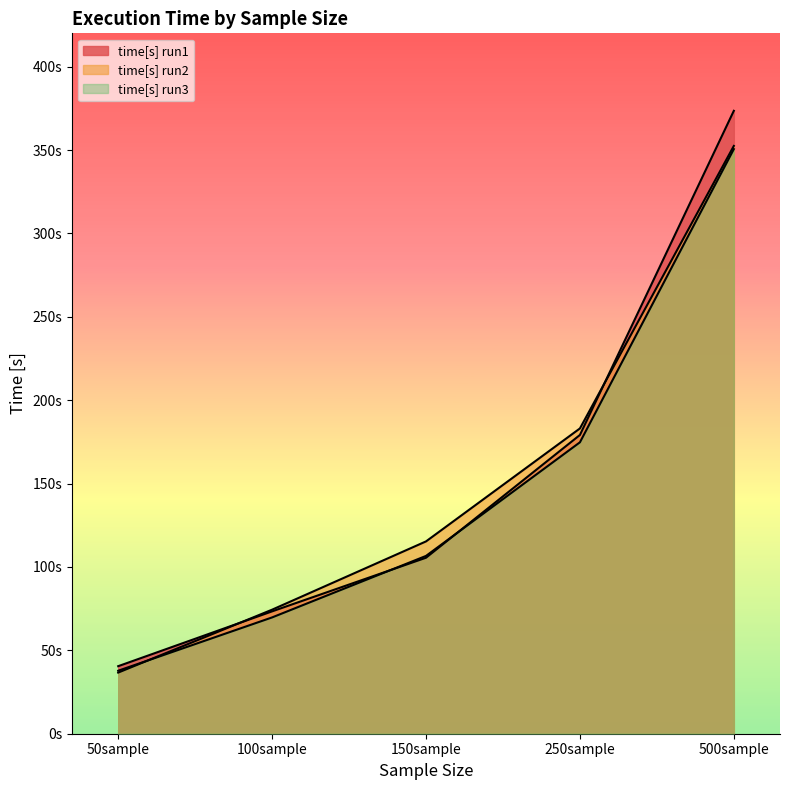

What position from the right is 150sample?

3